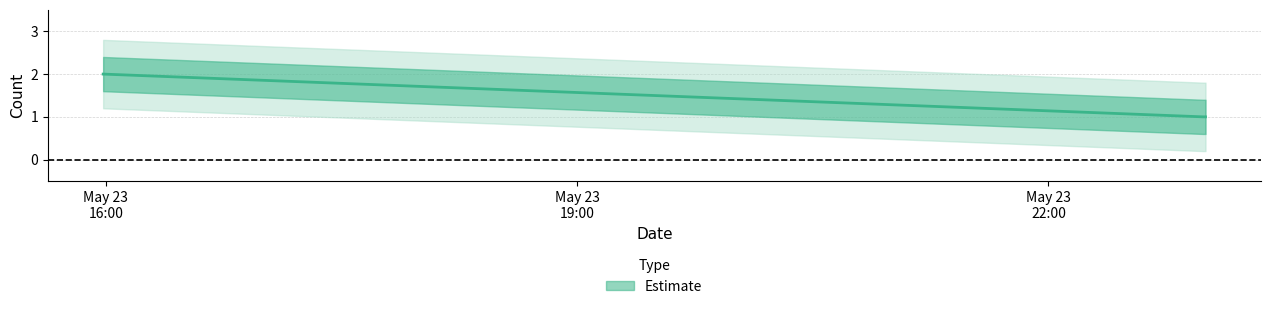

List the labels in order of value, largest first.

2019-05-23 15:59:00, 2019-05-23 22:59:00, 2019-05-23 23:00:00